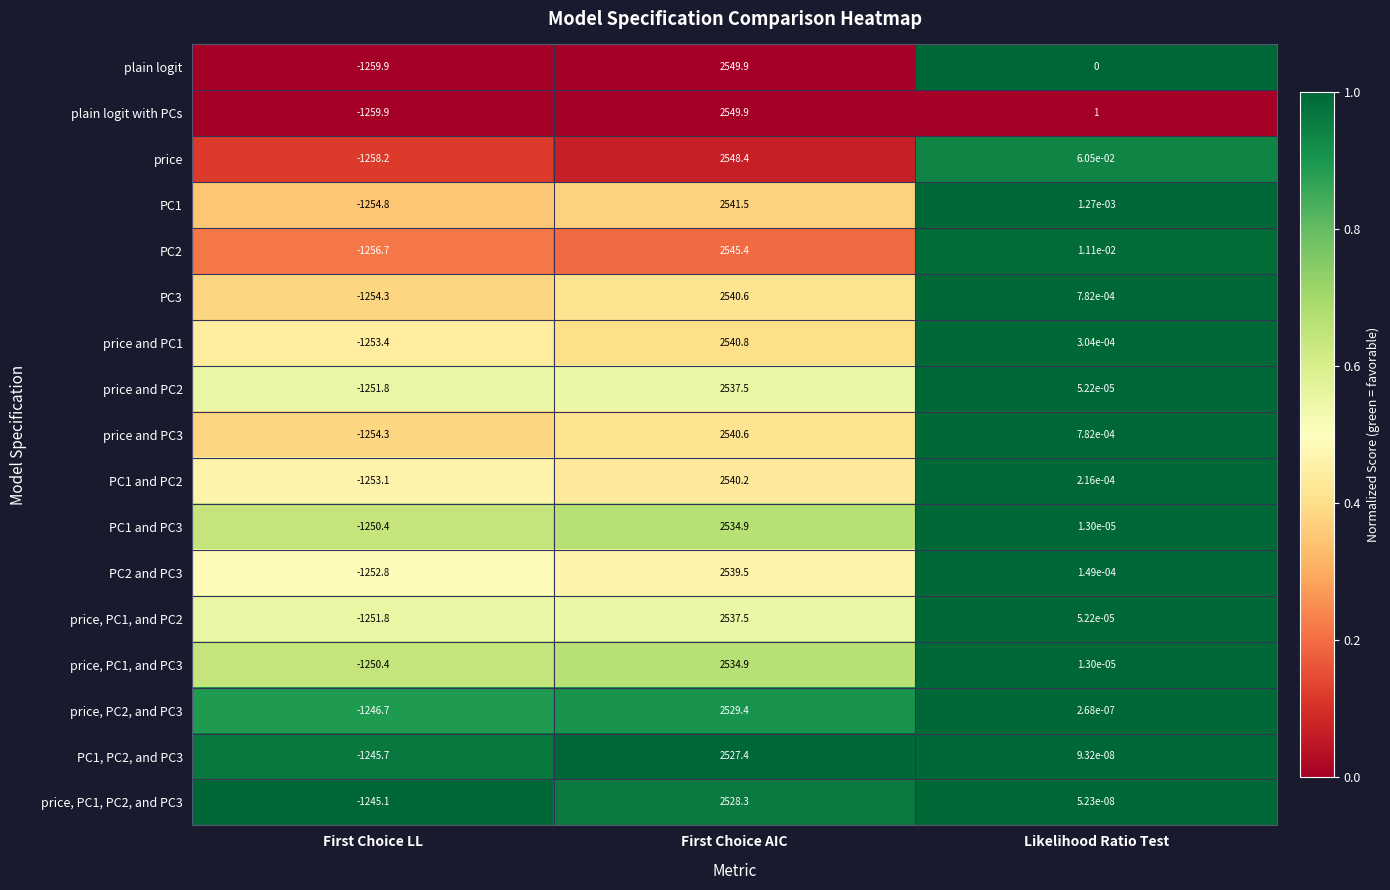

The value of price, PC1, and PC2 at Likelihood Ratio Test is 0.0. True or false?

True